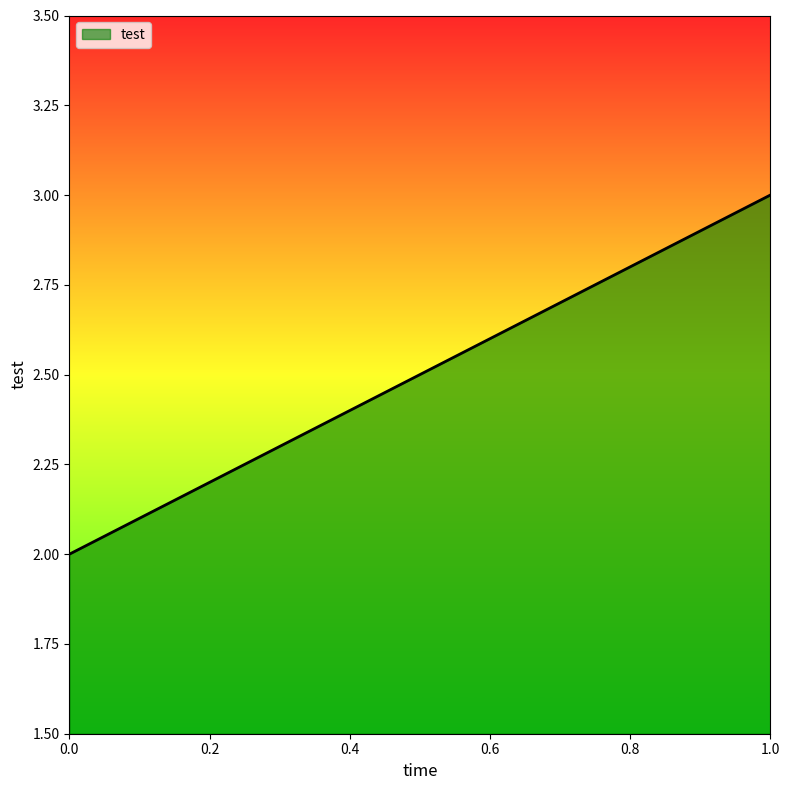

What is the difference between the values at 0.8 and 0.2?

0.6